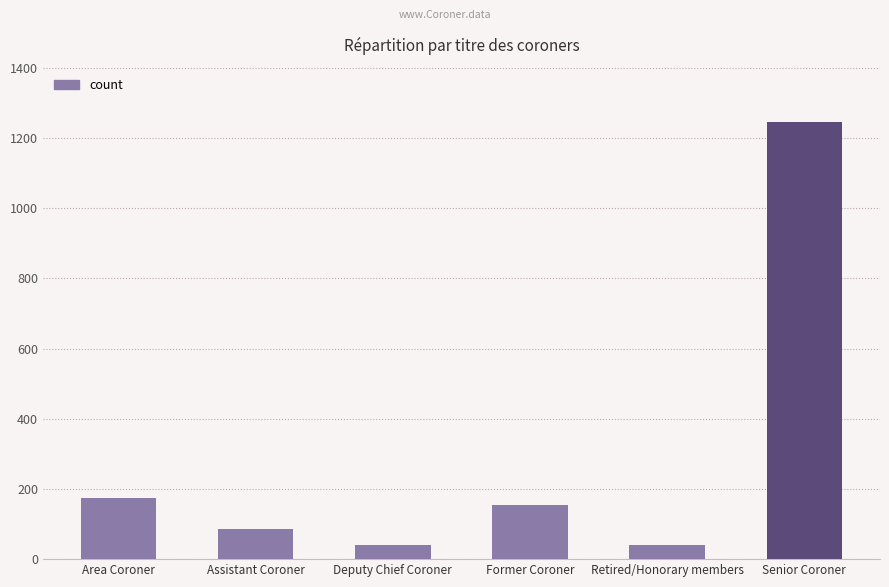

What is the greatest value displayed?

1245